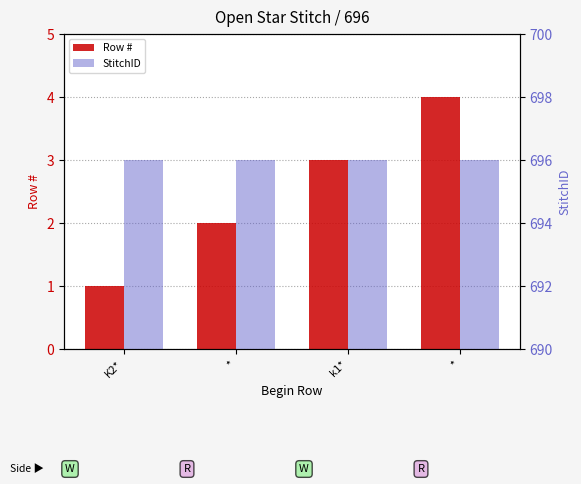

What is the difference between the highest and lowest values at *?

694